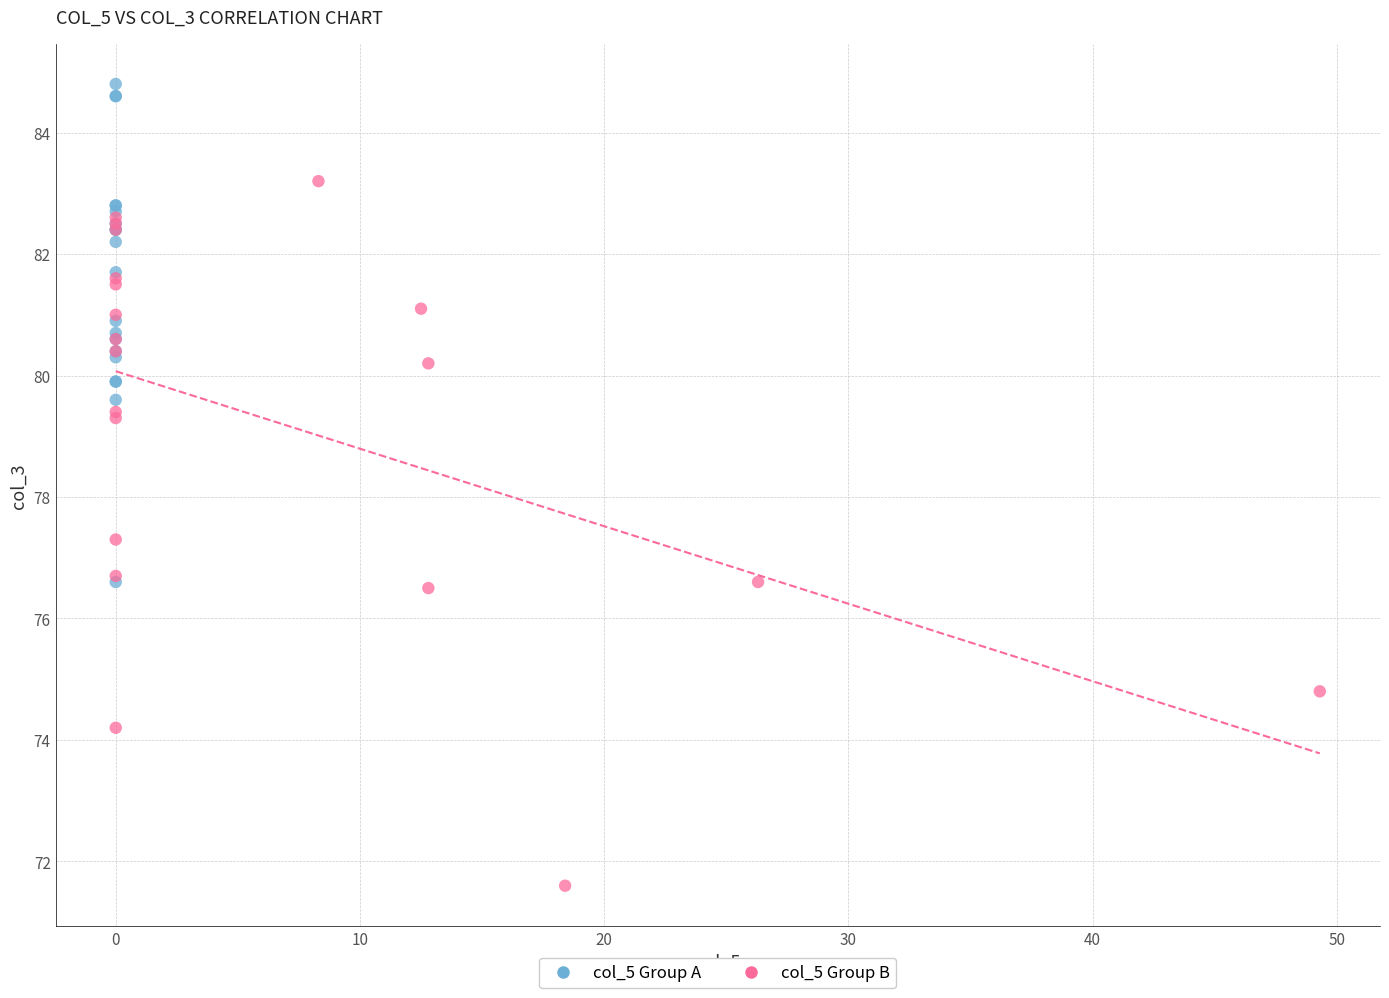

What are all the series names shown in the legend?

col_5 Group A, col_5 Group B